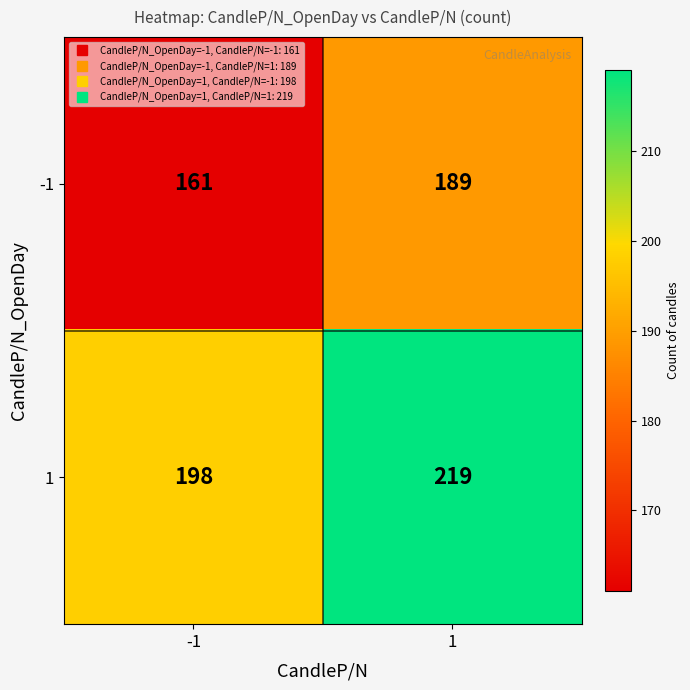

At 1, list the series in order from smallest to largest.

-1, 1